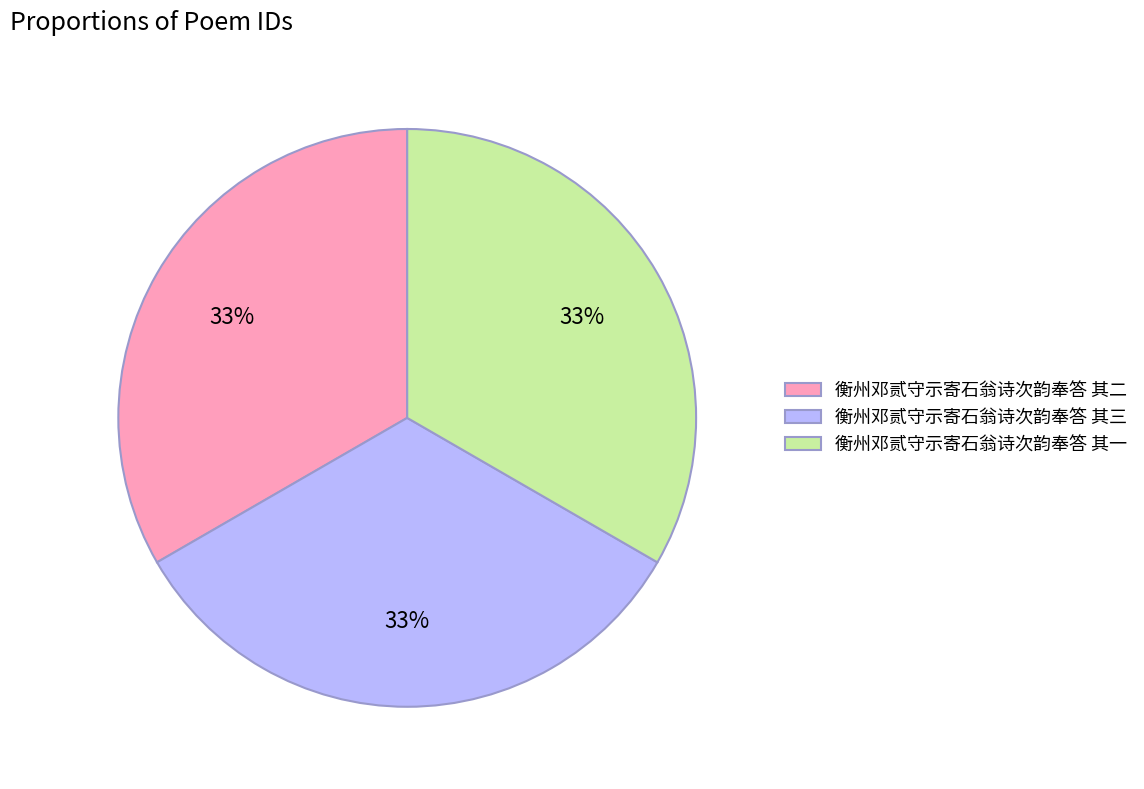

To the nearest percent, what is the combined percentage of 衡州邓贰守示寄石翁诗次韵奉答 其一 and 衡州邓贰守示寄石翁诗次韵奉答 其二?

67%